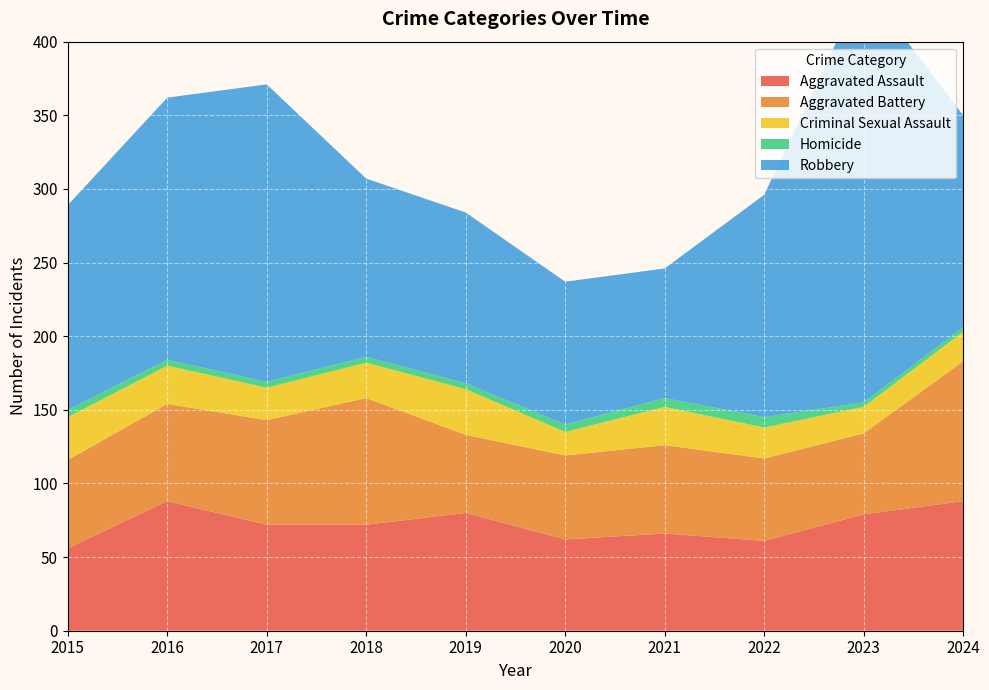

Reading left to right, list all the values displayed in this chart.

Aggravated Assault: 2015=56	2016=88	2017=72	2018=72	2019=80	2020=62	2021=66	2022=61	2023=79	2024=88
Aggravated Battery: 2015=60	2016=66	2017=71	2018=86	2019=53	2020=57	2021=60	2022=56	2023=55	2024=95
Criminal Sexual Assault: 2015=29	2016=26	2017=22	2018=24	2019=31	2020=16	2021=26	2022=21	2023=18	2024=20
Homicide: 2015=5	2016=4	2017=4	2018=4	2019=4	2020=5	2021=6	2022=7	2023=3	2024=3
Robbery: 2015=139	2016=178	2017=202	2018=121	2019=116	2020=97	2021=88	2022=151	2023=284	2024=144